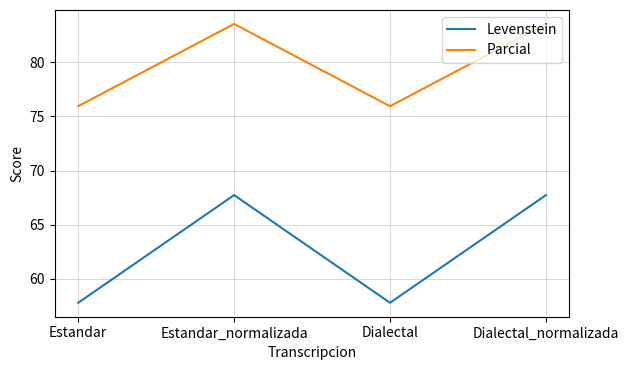

How many distinct data groups are displayed?

2